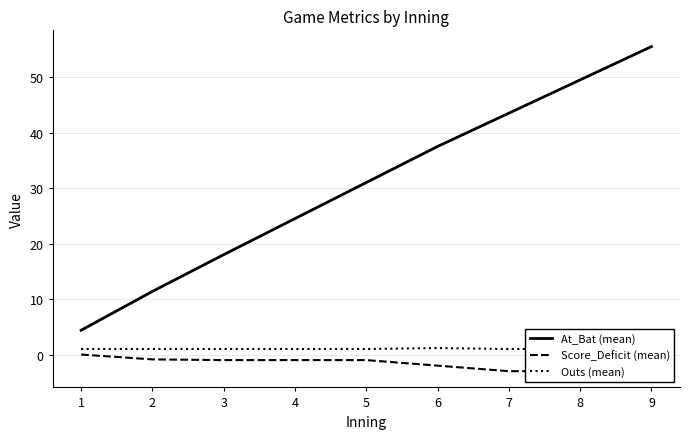

What is the difference between the highest and lowest values at 1?

4.4